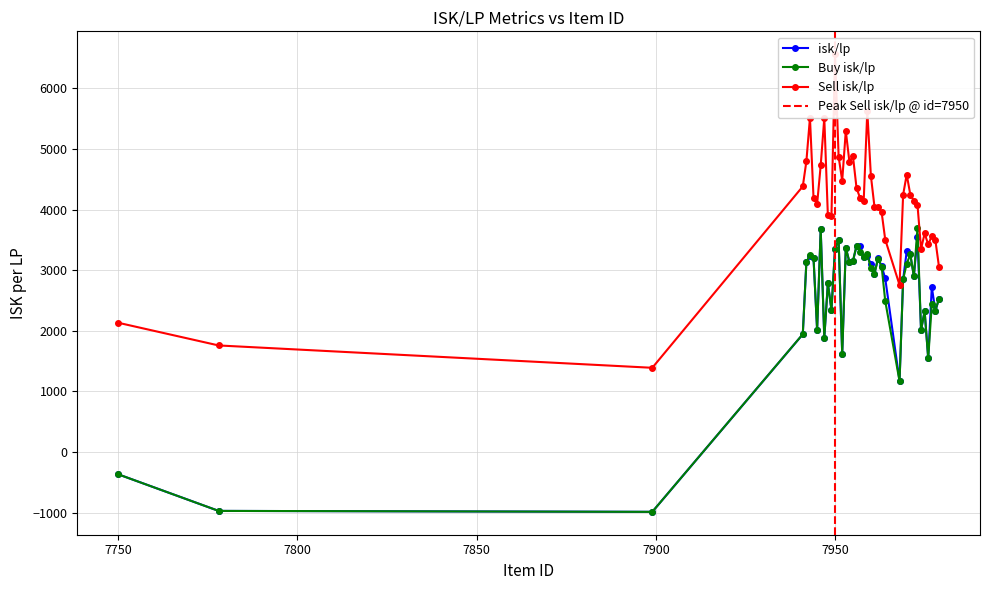

List the series in order of their peak value, lowest first.

isk/lp, Buy isk/lp, Sell isk/lp